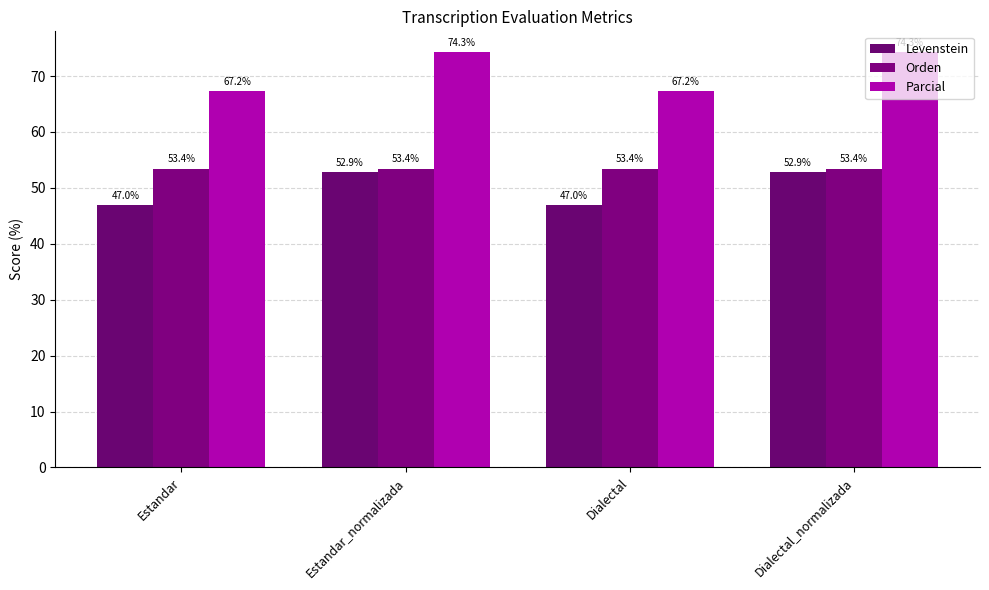

What is the difference between the maximum and second lowest values in the Levenstein series?

5.9